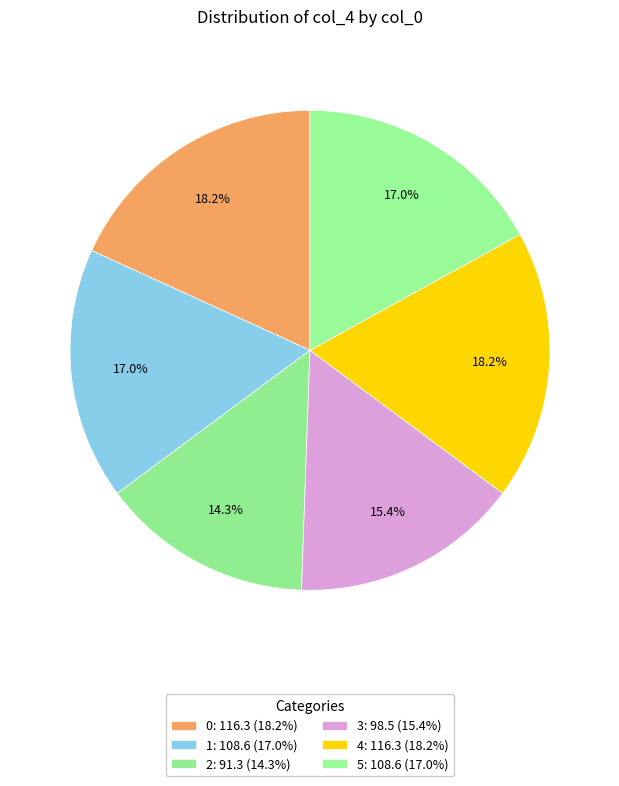

Does 0 account for over 50% of the chart?

No